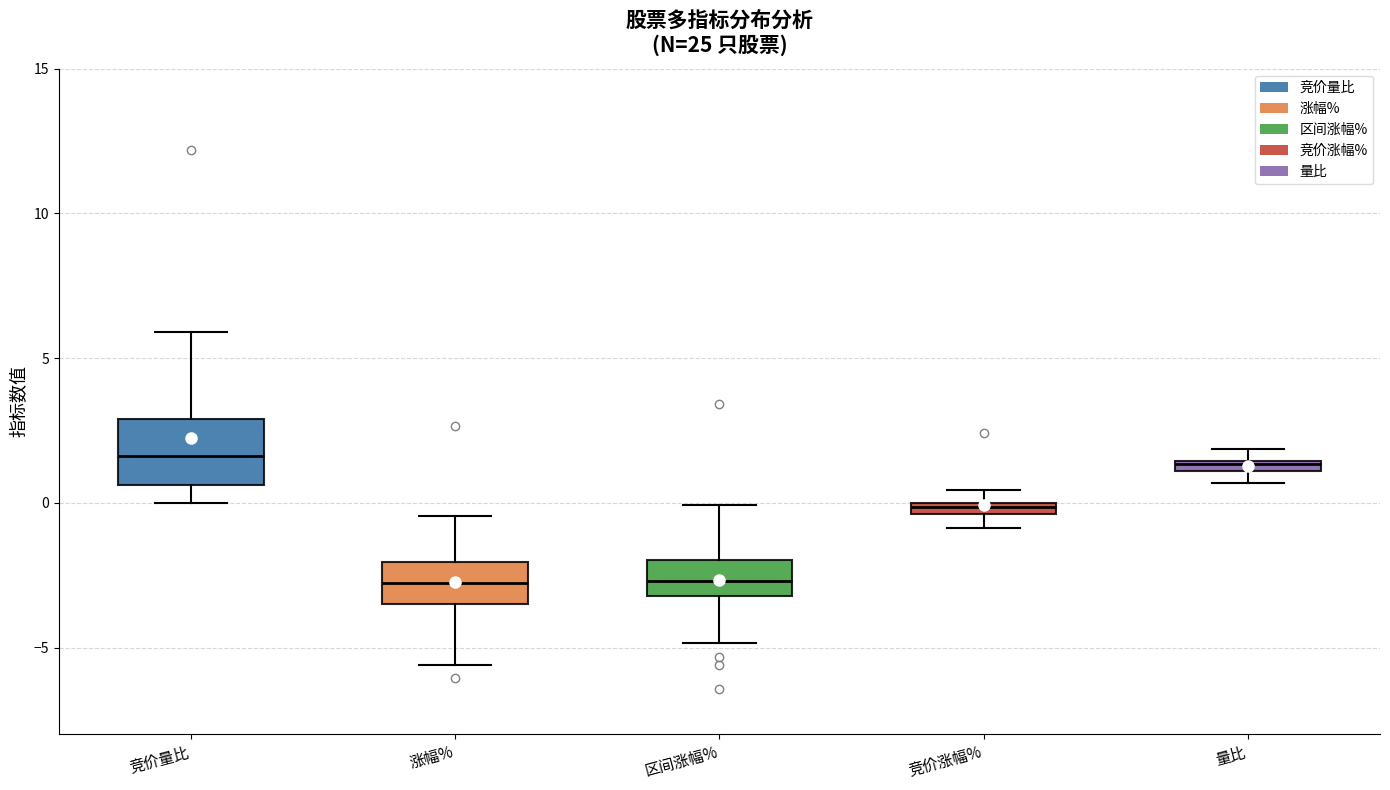

Where is the lower edge of the box for 区间涨幅% on the y-axis? The values are not printed on the chart, so give them approximately, as read against the axis.

-3.0